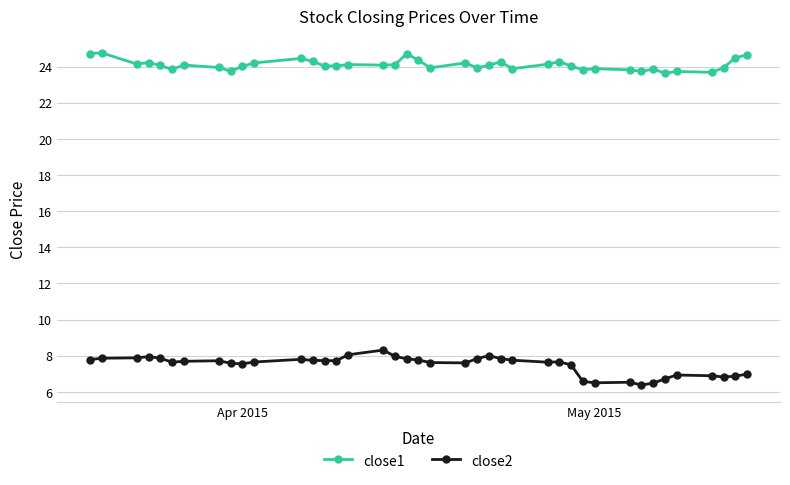

What is the average value of the close2 series?

7.5